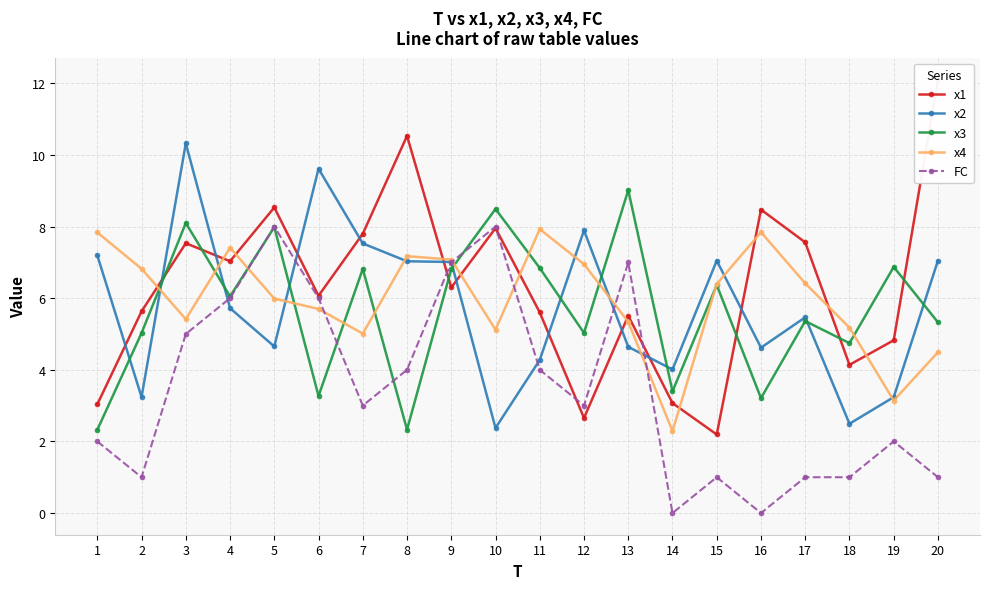

How many values in the FC series are below 3?

9